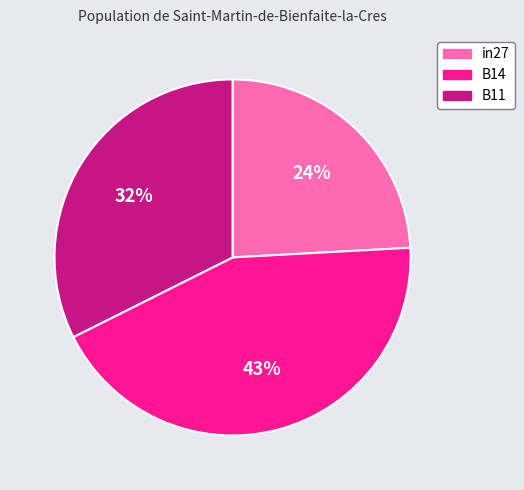

What percentage is the B14 slice, to the nearest percent?

43%